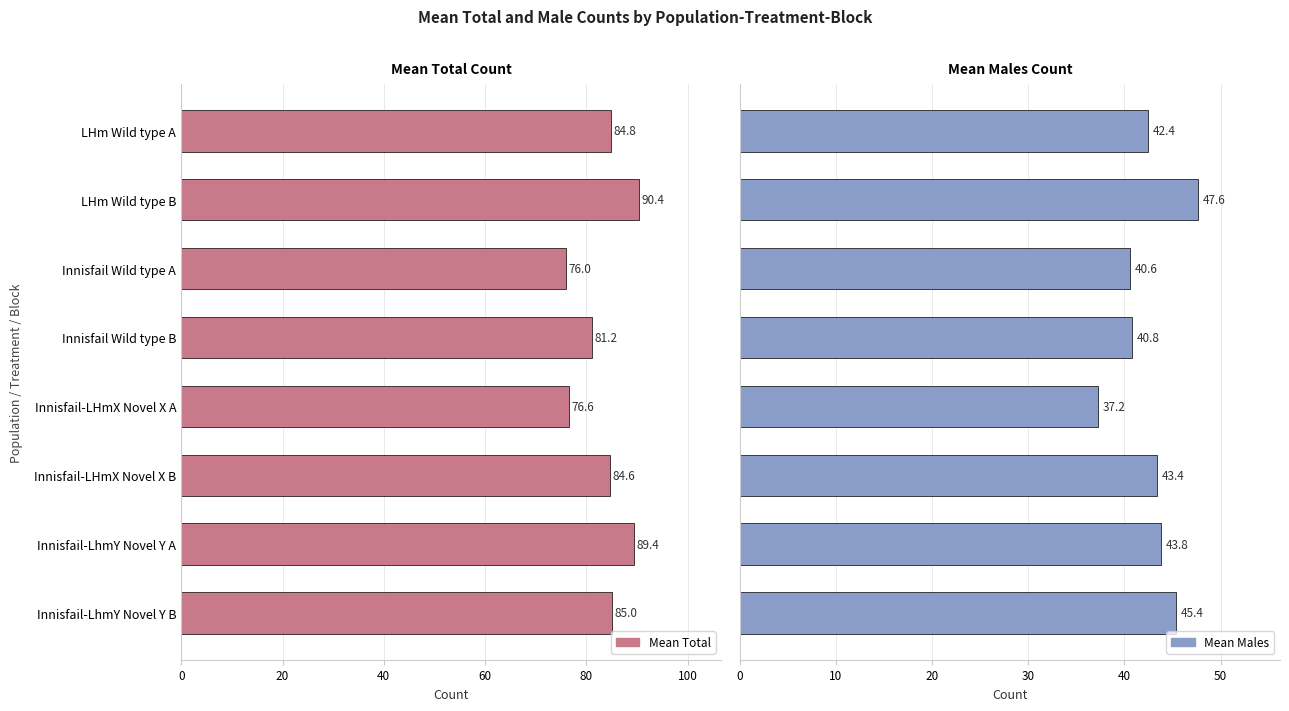

What is the highest value of the Mean Males series?

47.6